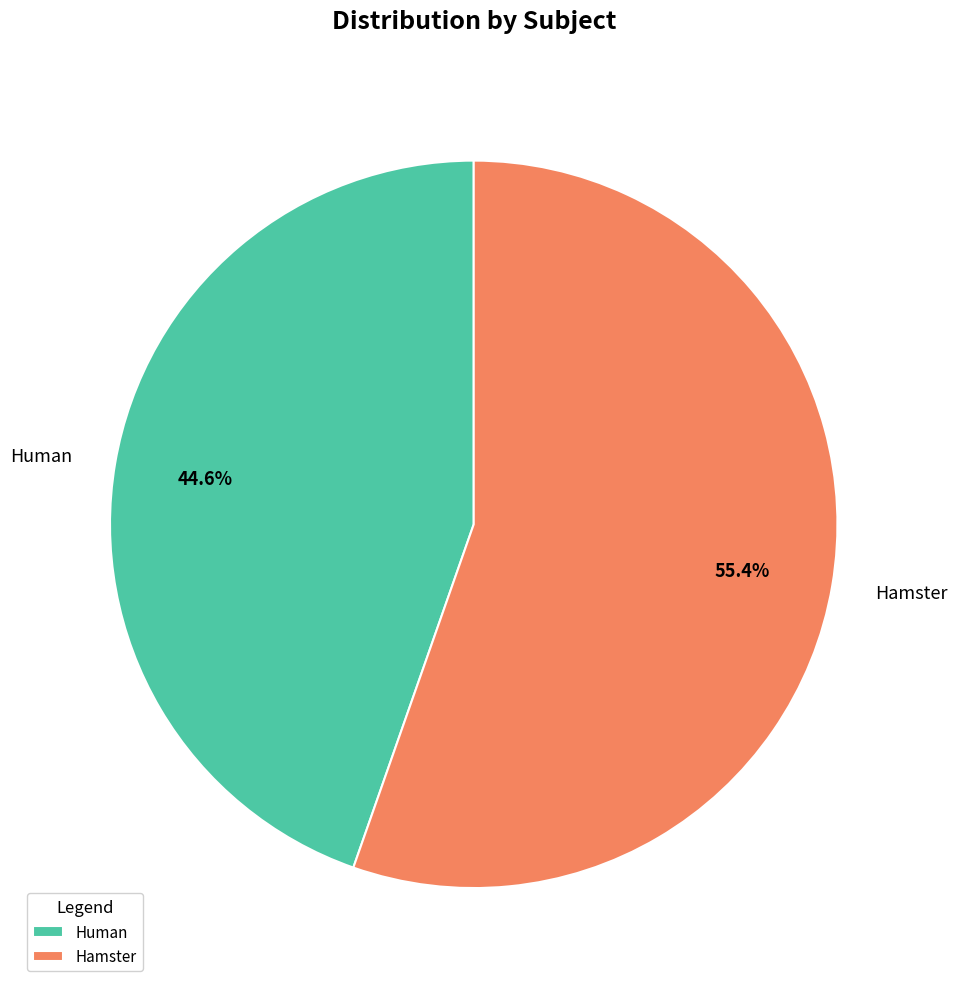

Which slice represents more than half of the pie?

Hamster